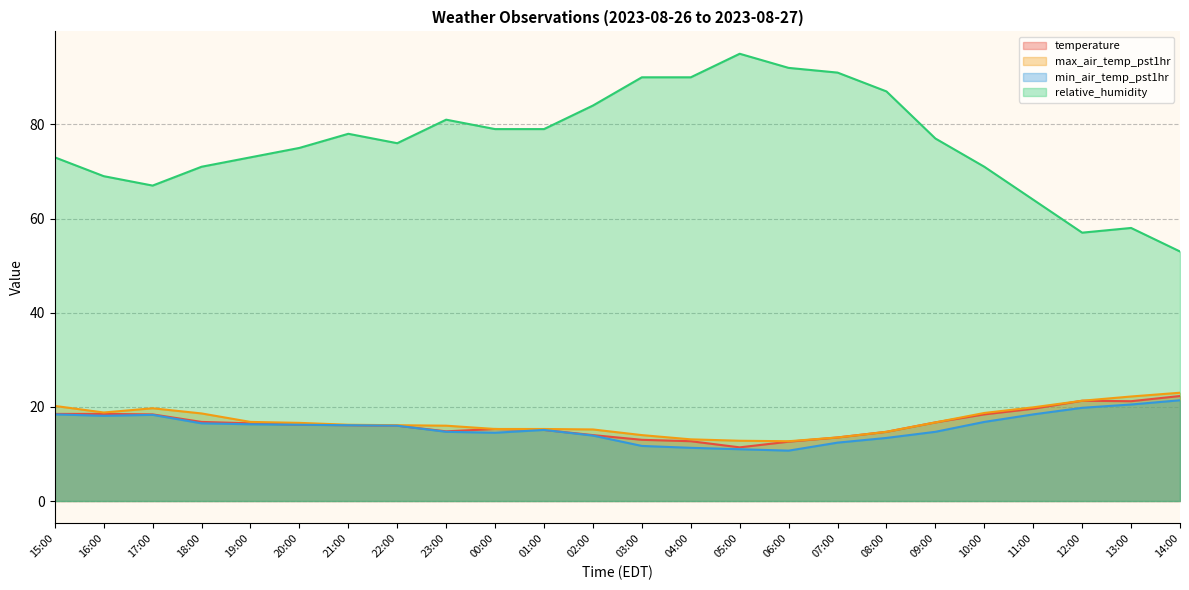

What is the difference between the second highest and minimum values in the min_air_temp_pst1hr series?

9.8